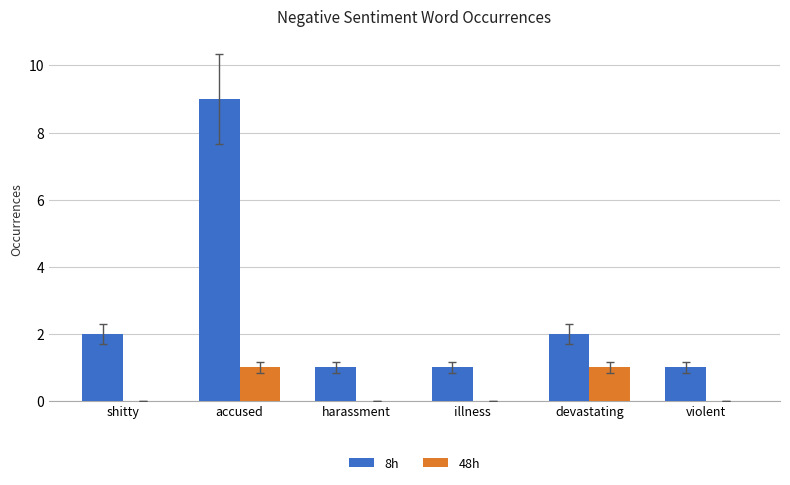

What is the greatest value displayed?

9